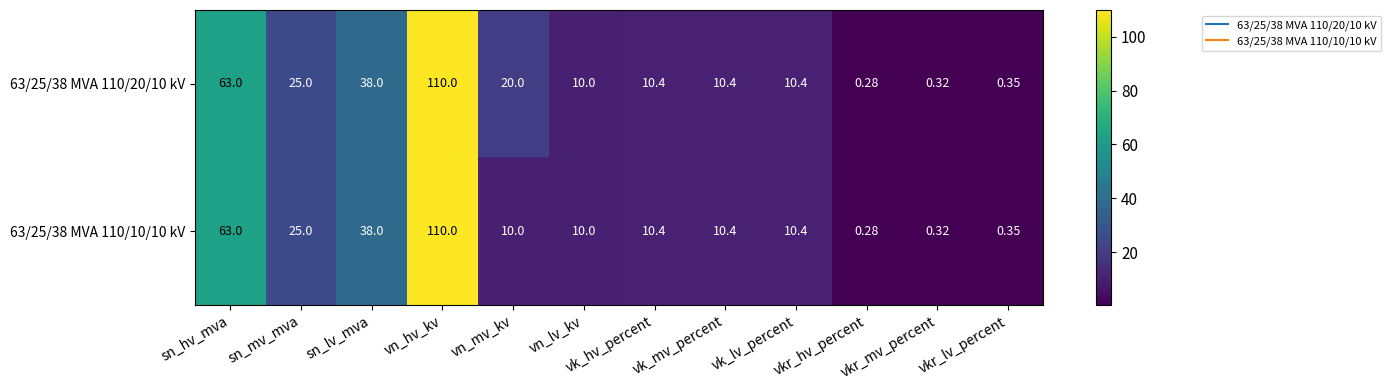

At how many categories does at least one series exceed 95?

1